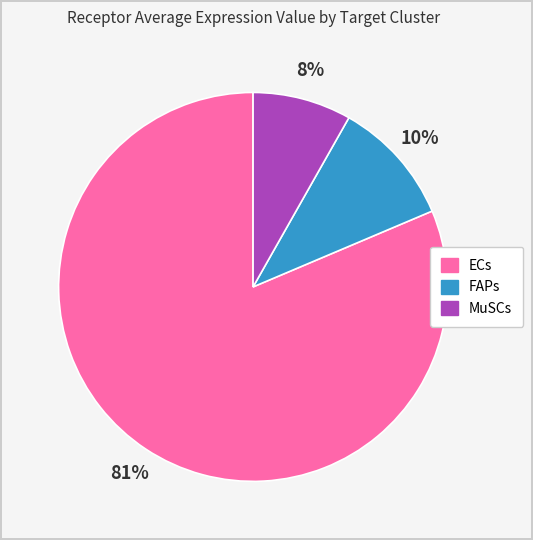

The MuSCs slice represents 18% of the pie. True or false?

False